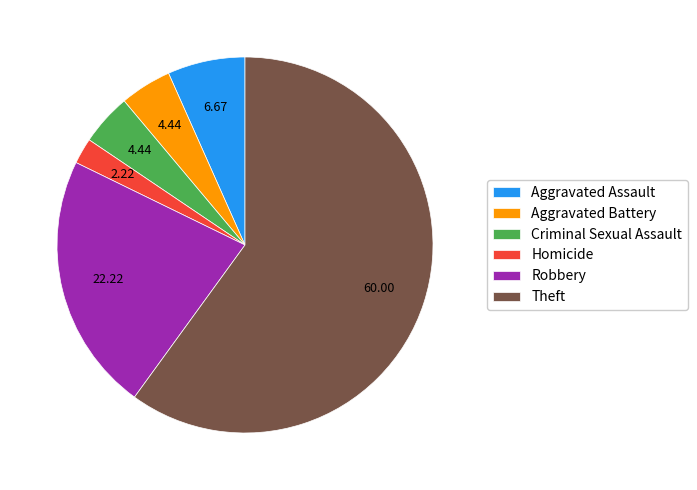

How many slices are in this pie chart?

6